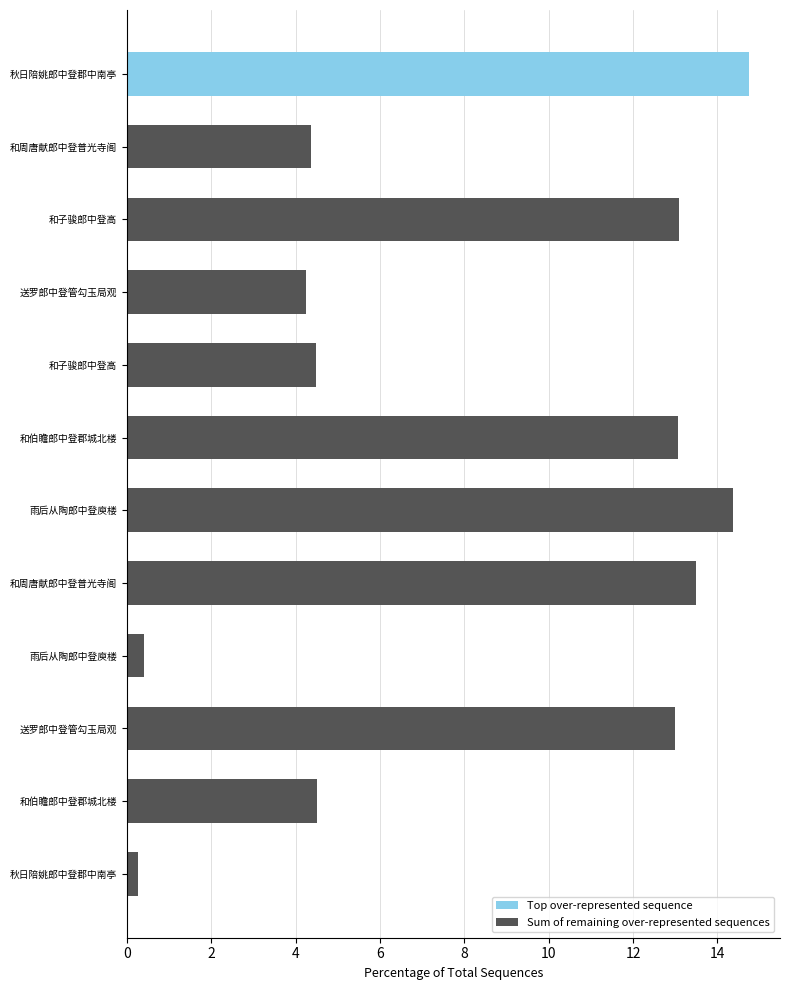

What is the ratio of the value at 送罗郎中登管勾玉局观 to the value at 和伯瞻郎中登郡城北楼?

0.3